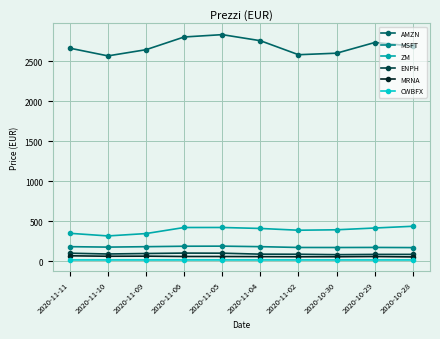

What are all the series names shown in the legend?

AMZN, MSFT, ZM, ENPH, MRNA, CWBFX